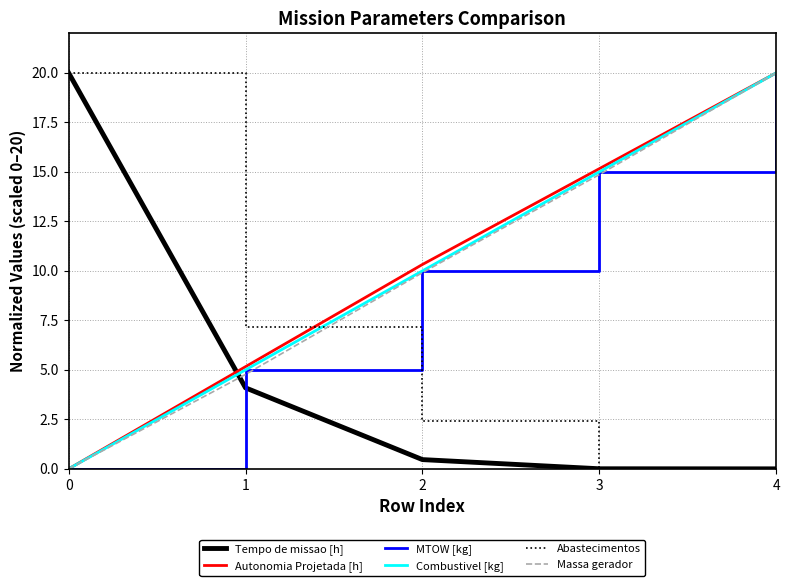

How many lines are shown in the chart?

6